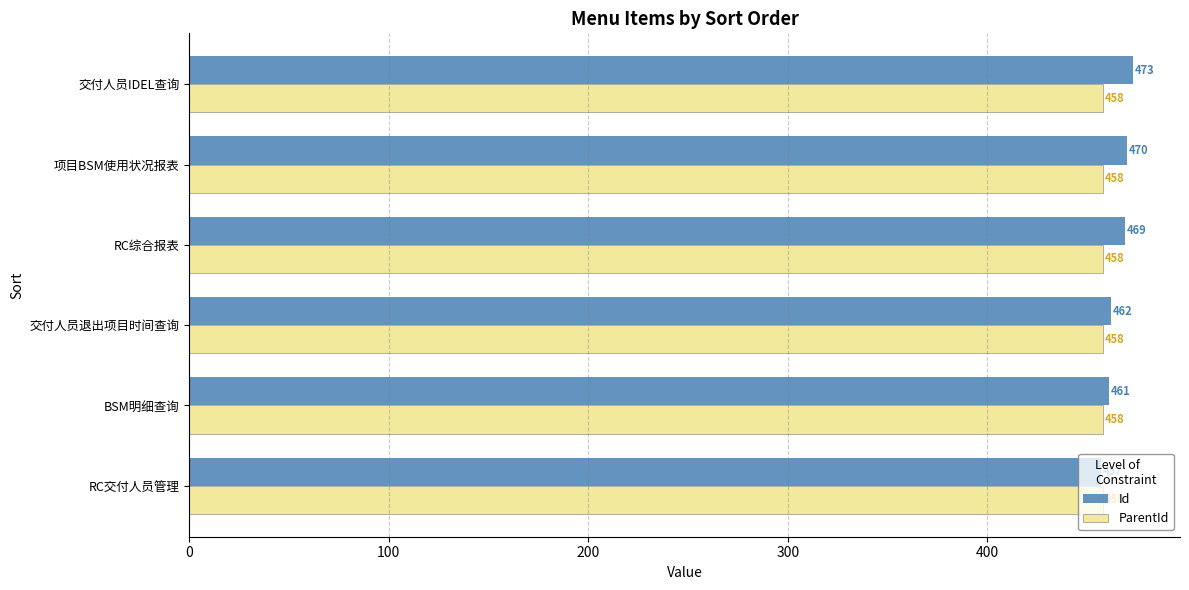

Which series has the widest spread of values?

Id